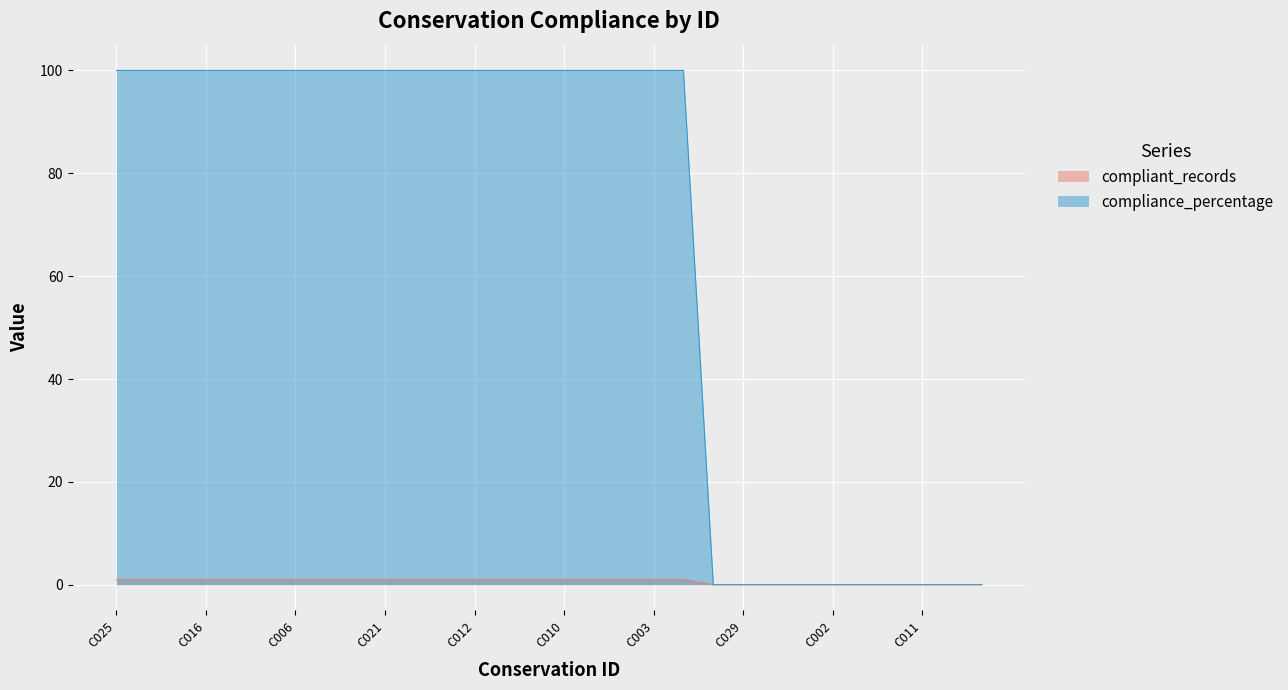

How many lines are shown in the chart?

2